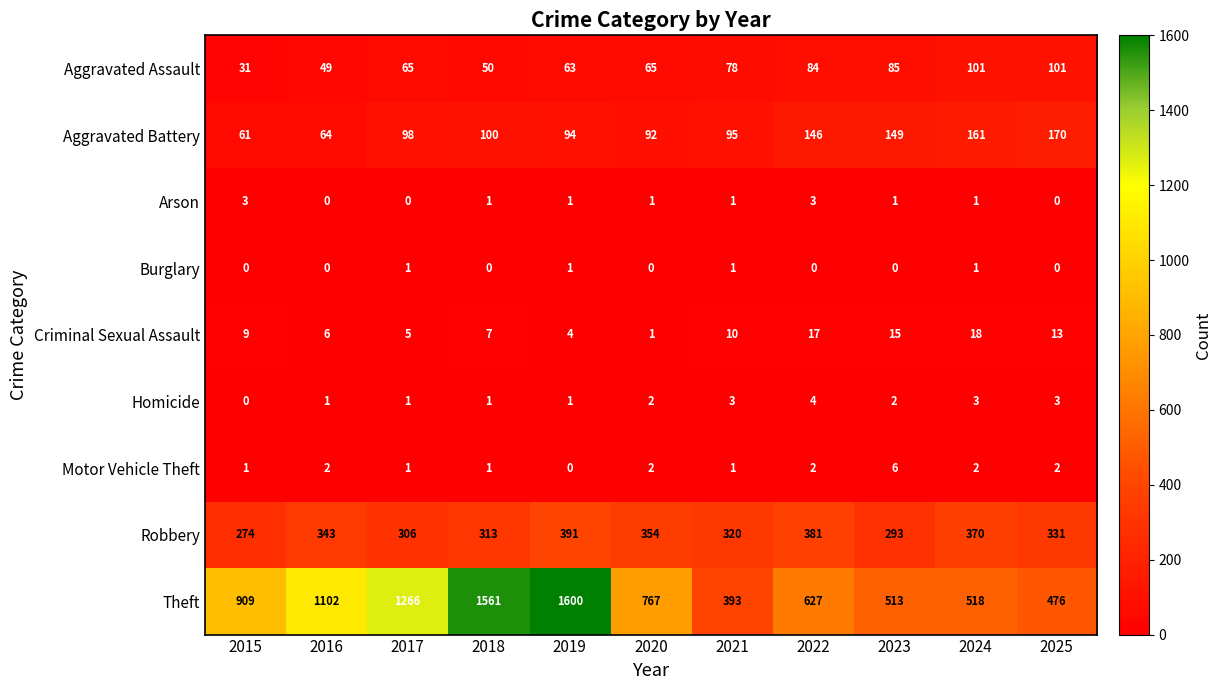

Which series has the largest total across all categories?

Theft